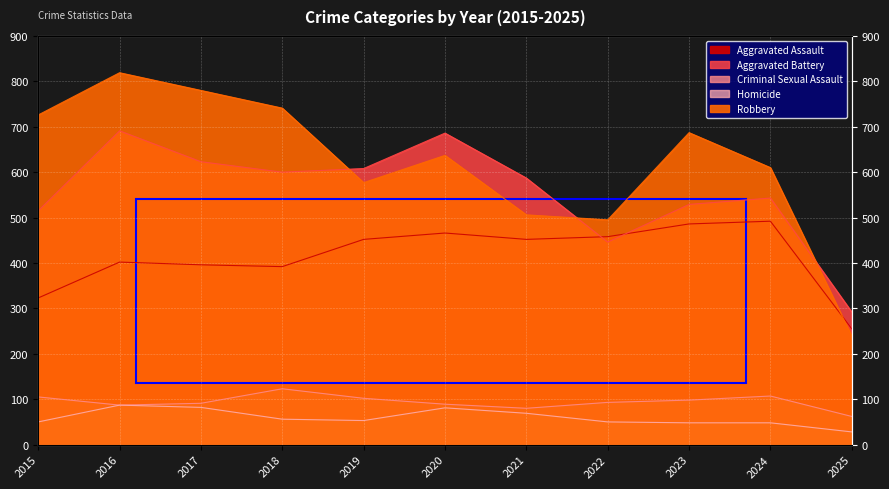

Where is the first local maximum for Homicide?

2016